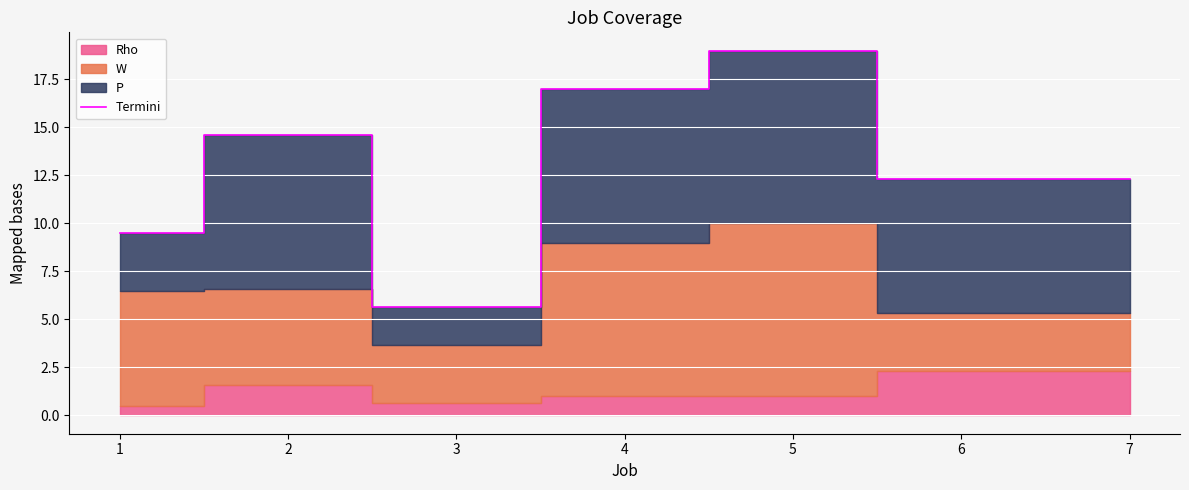

Approximately how many times larger is the value at 5 compared to 1?

2.0